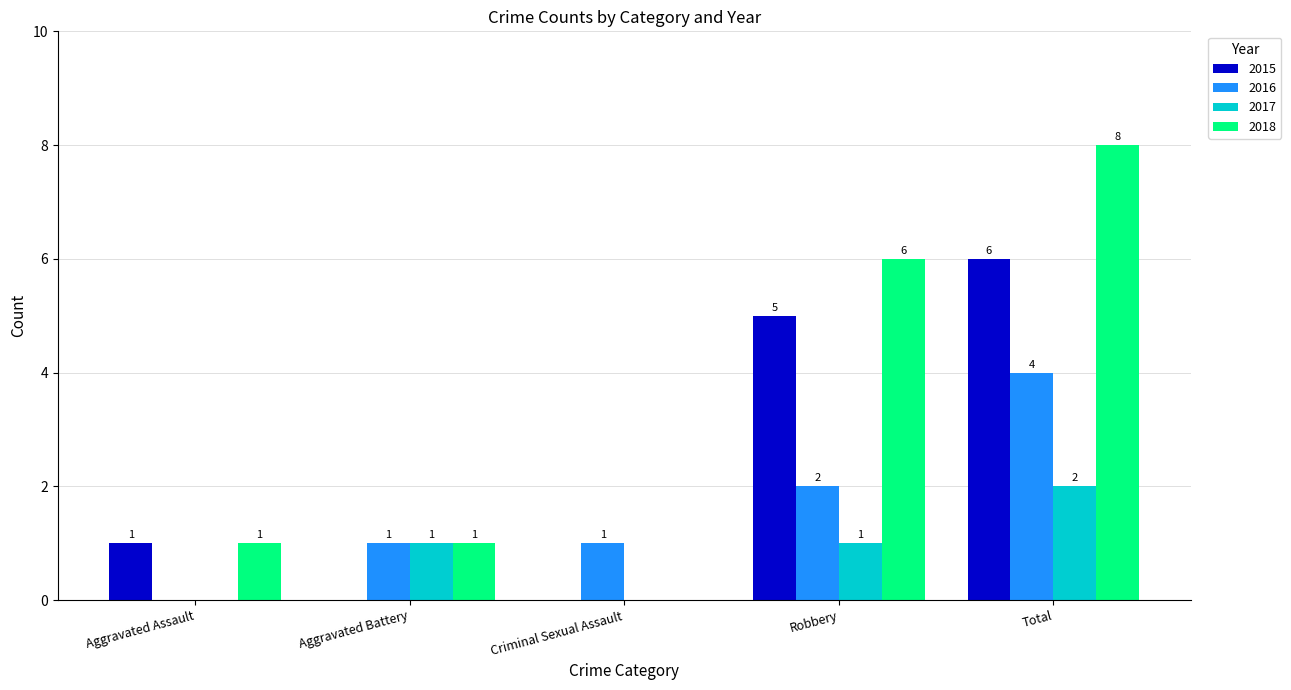

What is the highest value of the 2015 series?

6